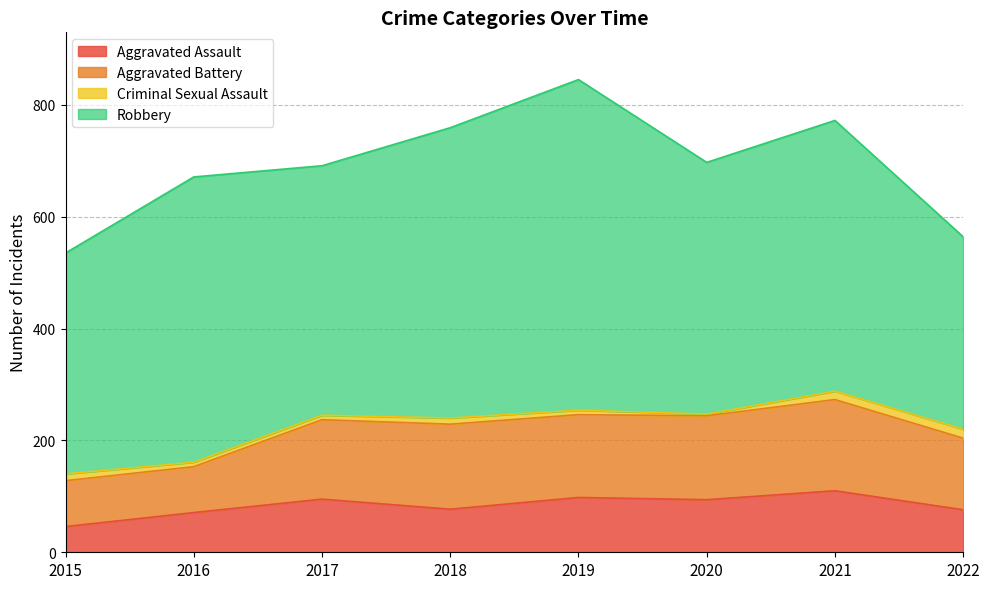

Reading left to right, what are all the values shown in this chart?

Aggravated Assault: 46	71	95	77	98	94	110	76
Aggravated Battery: 82	82	142	152	148	150	163	128
Criminal Sexual Assault: 12	8	8	11	8	3	15	16
Robbery: 395	510	446	519	591	450	484	344